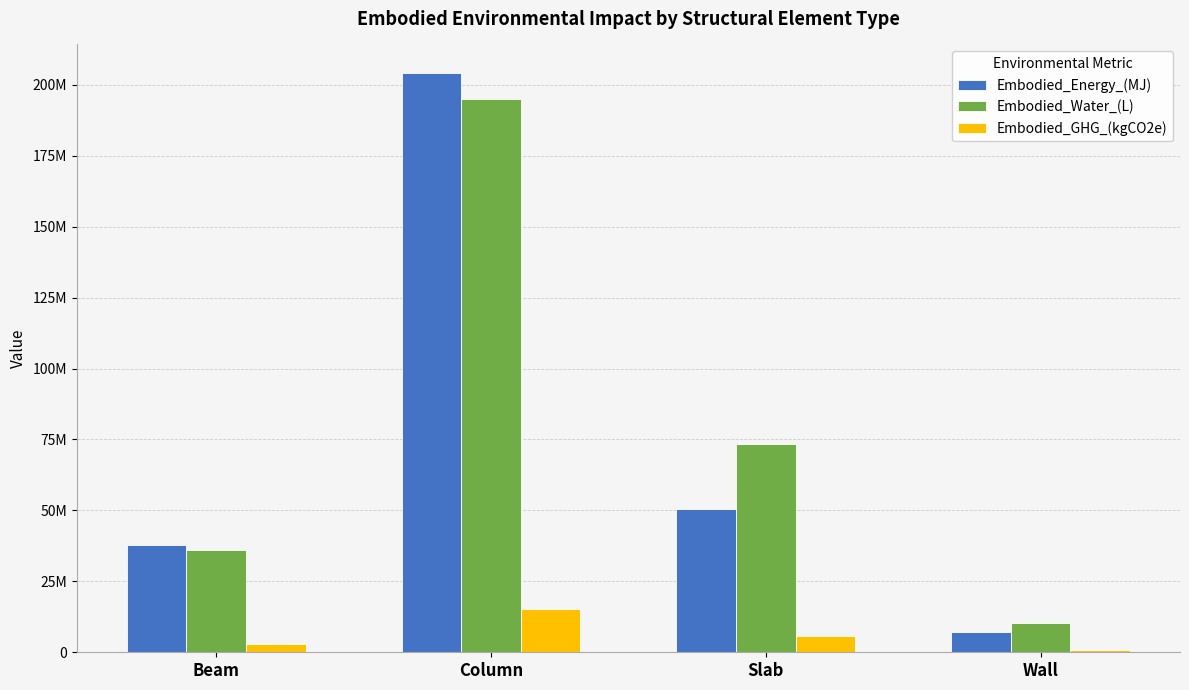

What are all the series names shown in the legend?

Embodied_Energy_(MJ), Embodied_Water_(L), Embodied_GHG_(kgCO2e)